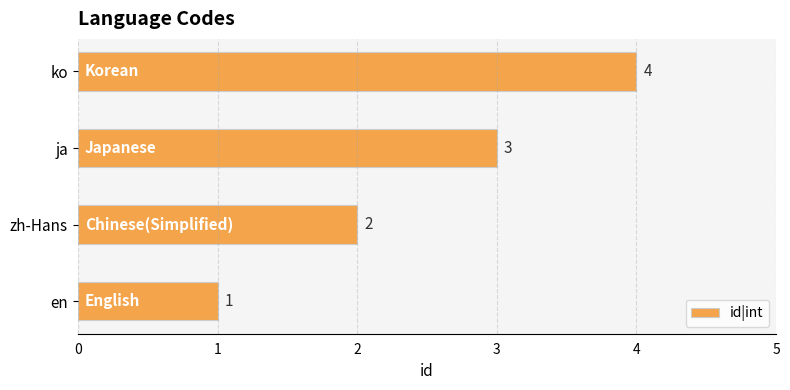

What value does the data have at ko?

4